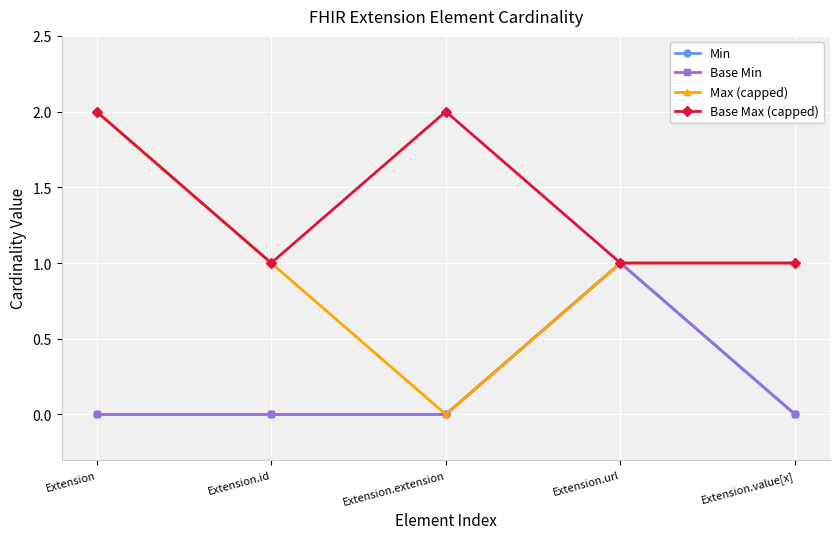

Is this an area chart (filled region under the line)?

No